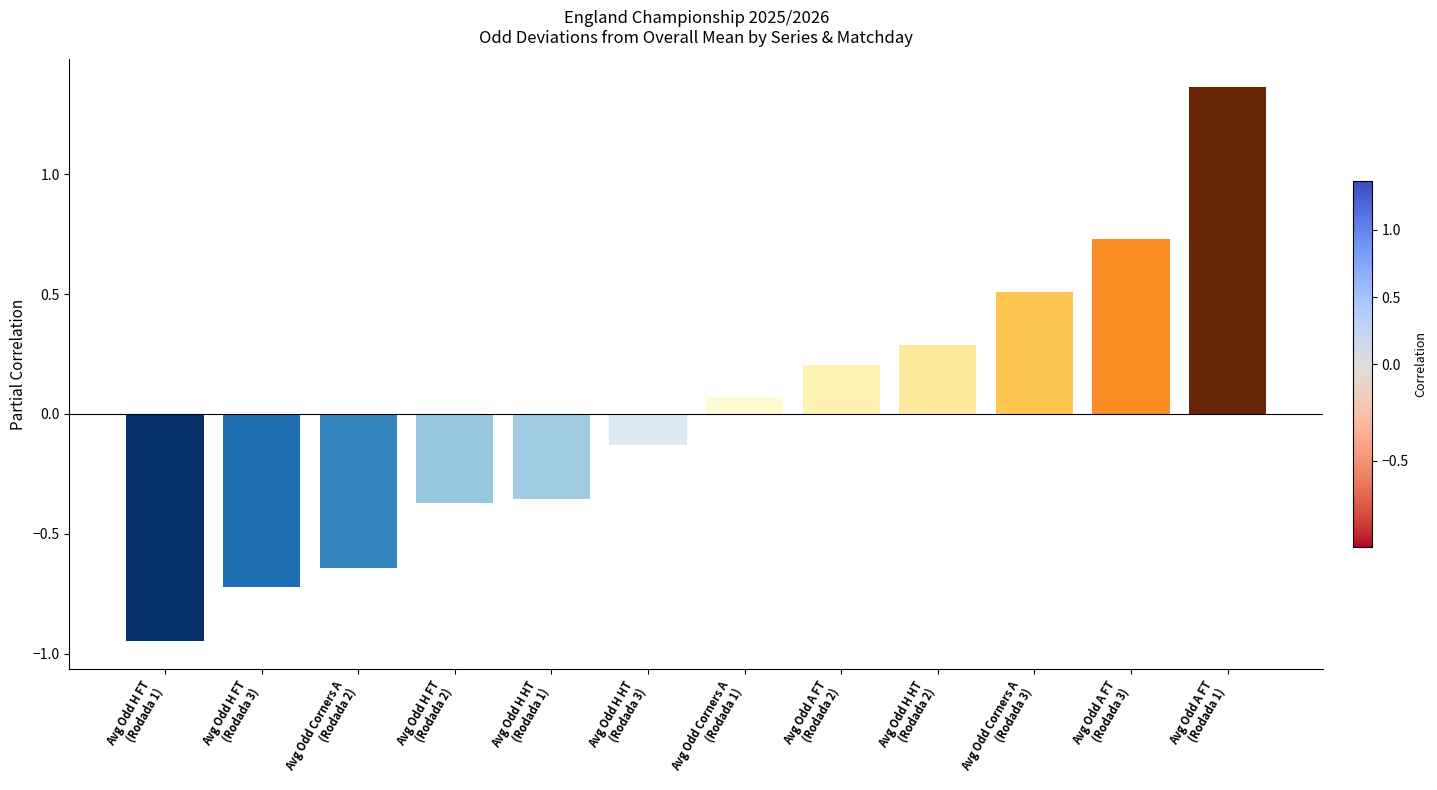

Does the chart contain any negative values?

Yes